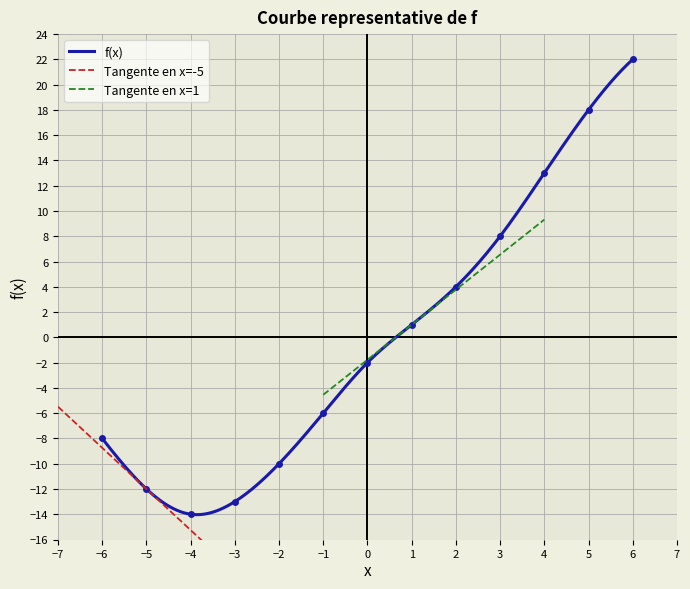

What is the maximum value shown in the chart?

22